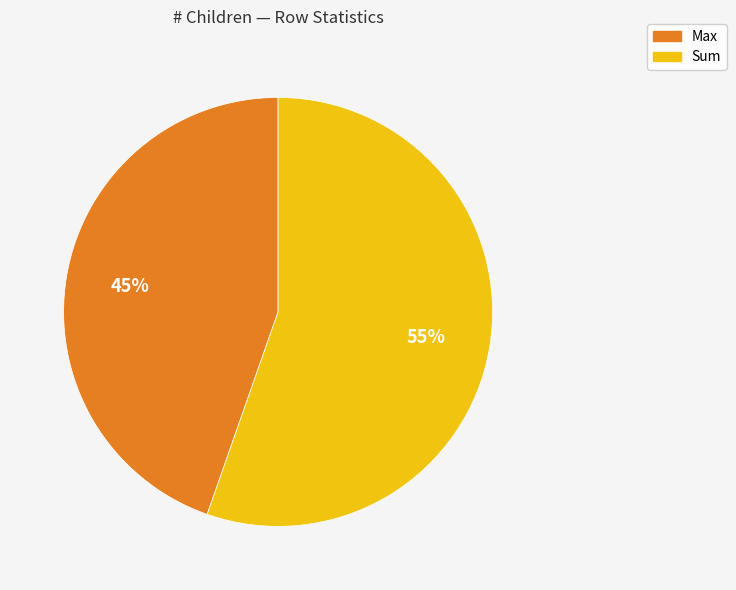

Which has a higher value, Sum or Max?

Sum